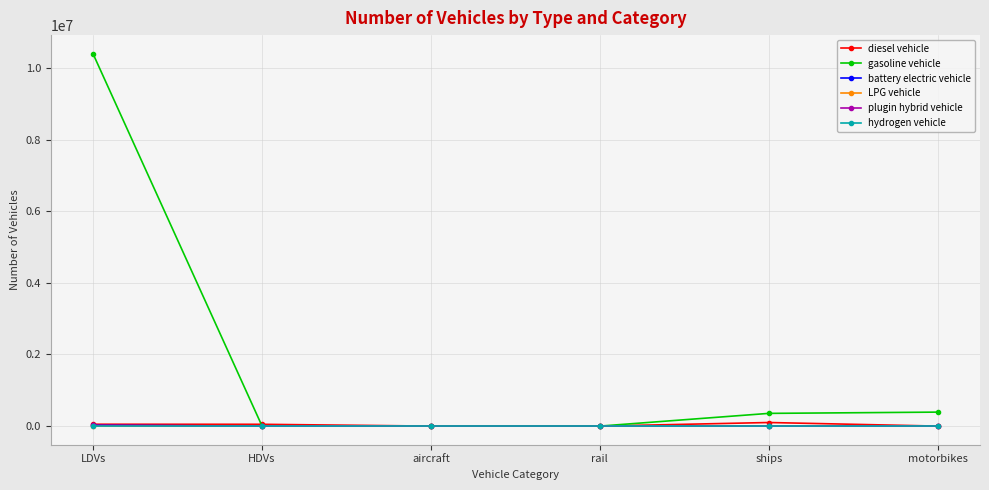

Which series has the largest total across all categories?

gasoline vehicle